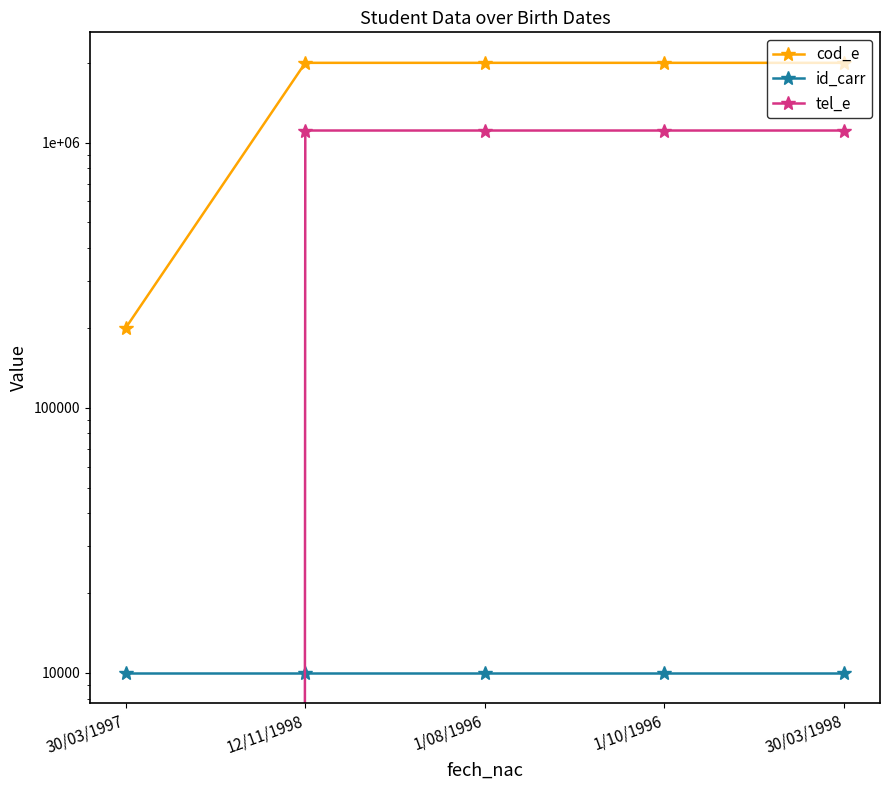

Is it true that tel_e equals 1615861 at 1/08/1996?

False